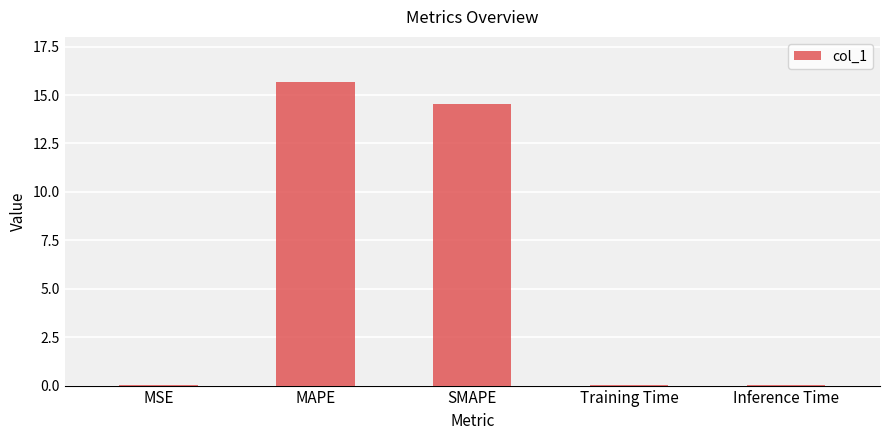

The value at Inference Time is 0.0. True or false?

True